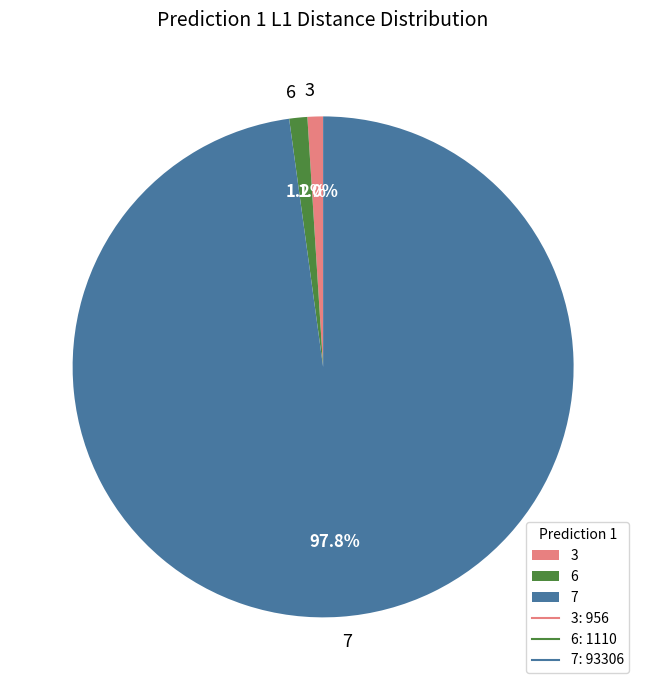

Does any single category account for the majority?

Yes